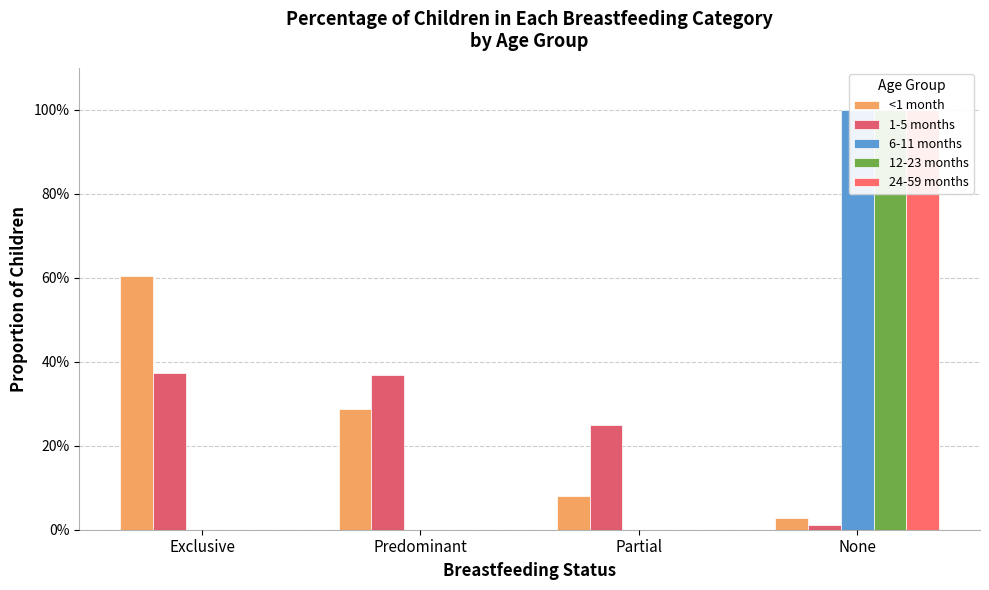

How many values in 12-23 months are above zero?

1